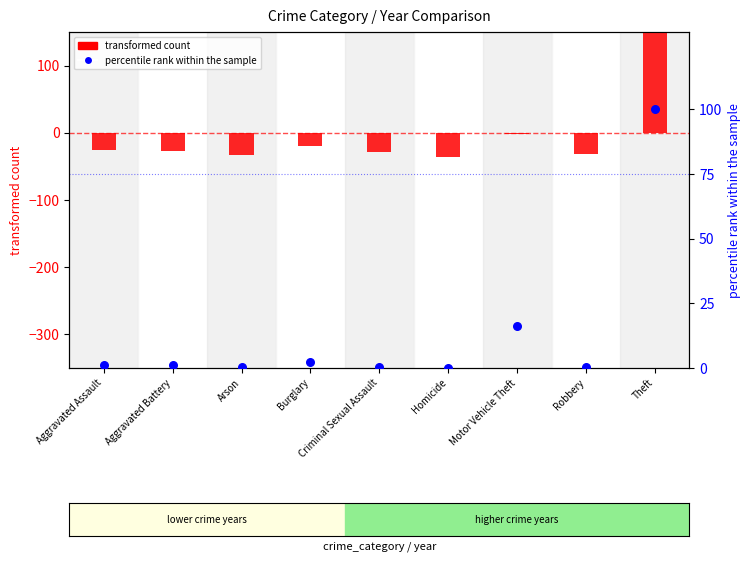

Which series has the largest total across all categories?

percentile rank within the sample